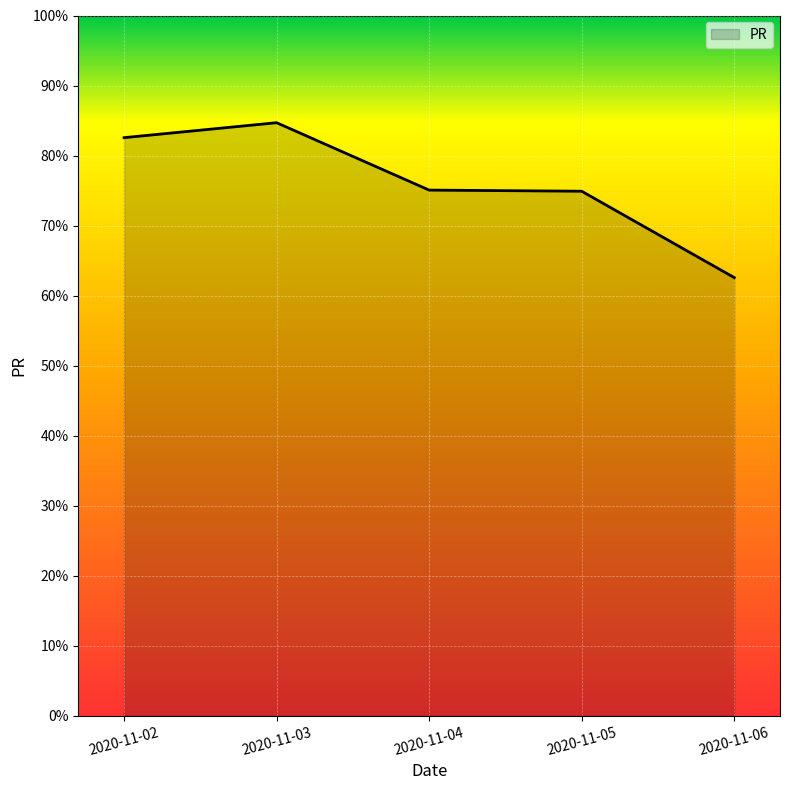

Which has a higher value, 2020-11-05 or 2020-11-02?

2020-11-02